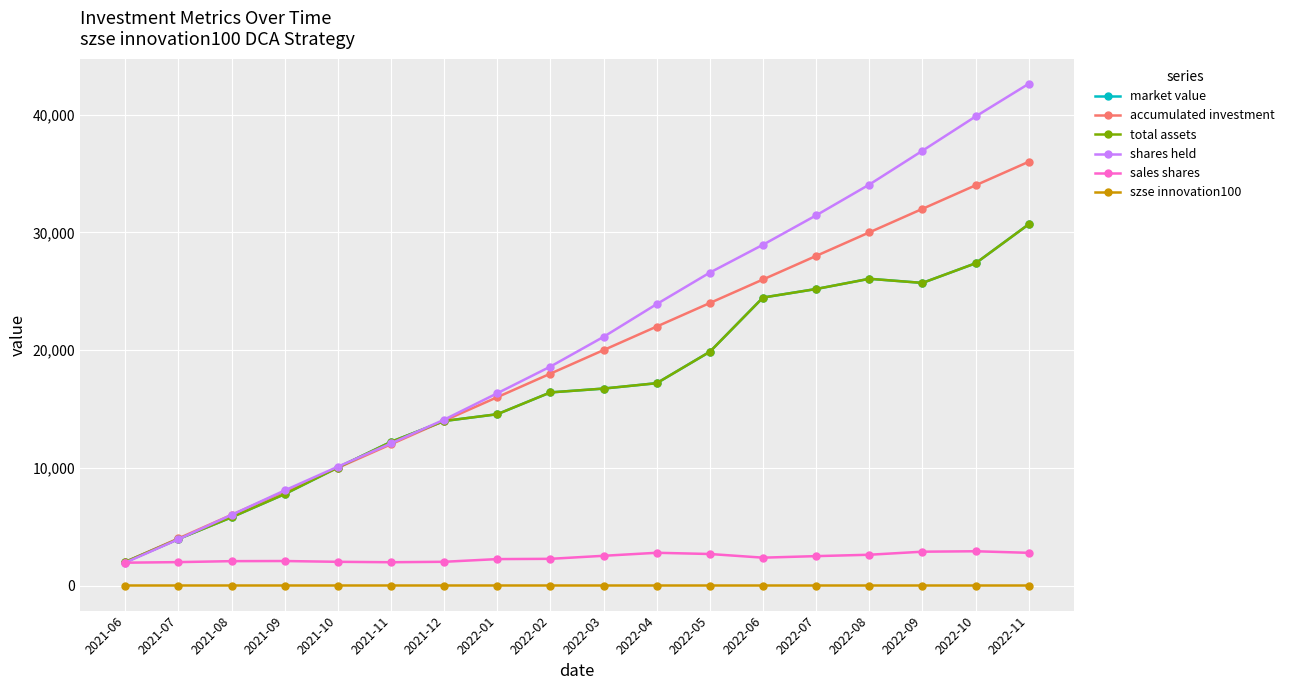

Between 2021-12 and 2022-01, which series saw the biggest shift?

shares held